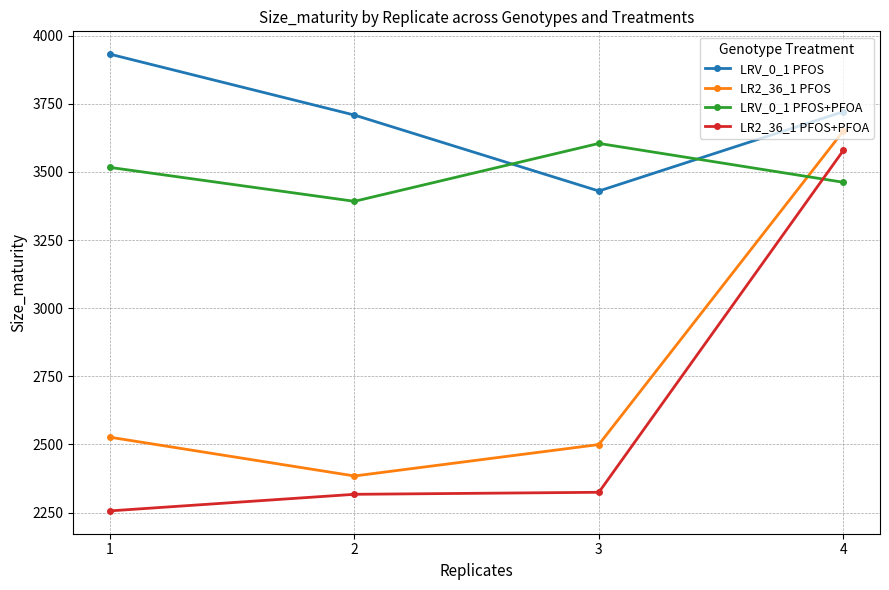

What is the sum of all LR2_36_1 PFOS+PFOA values?

10476.8